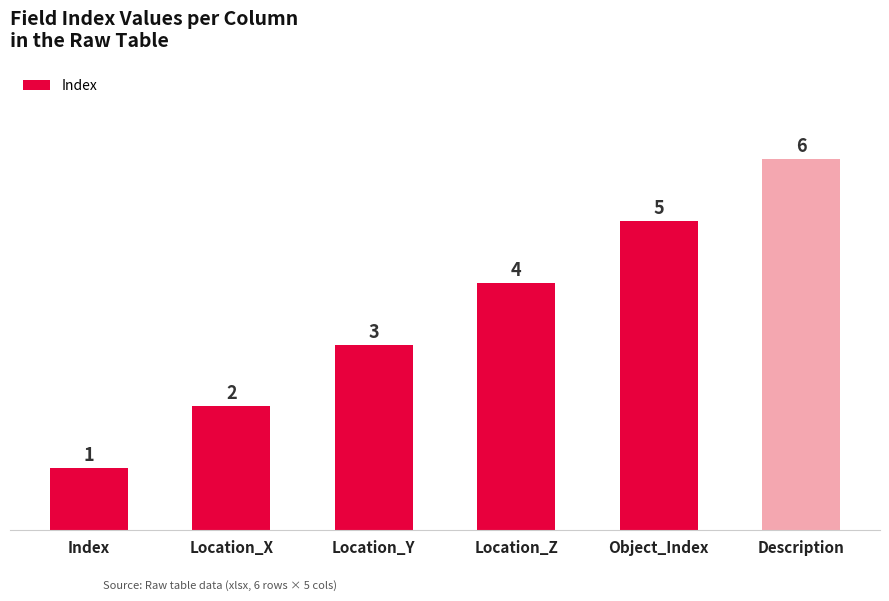

What is the greatest value displayed?

6